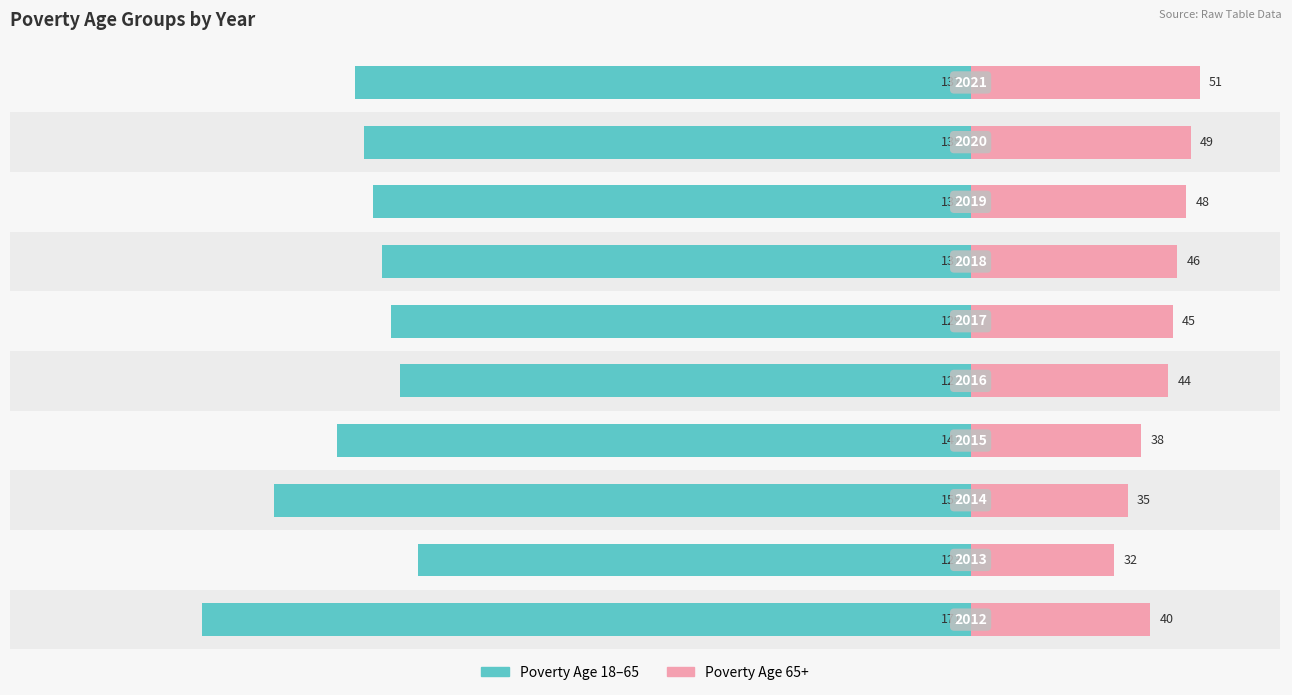

At how many categories does at least one series exceed -164?

10